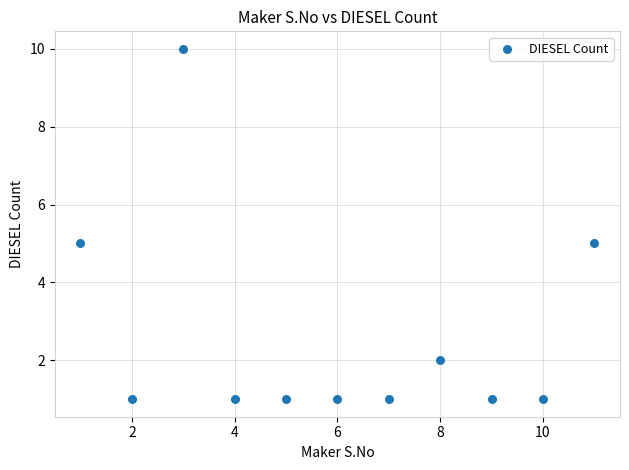

What is the range of Y values (max minus min)?

9